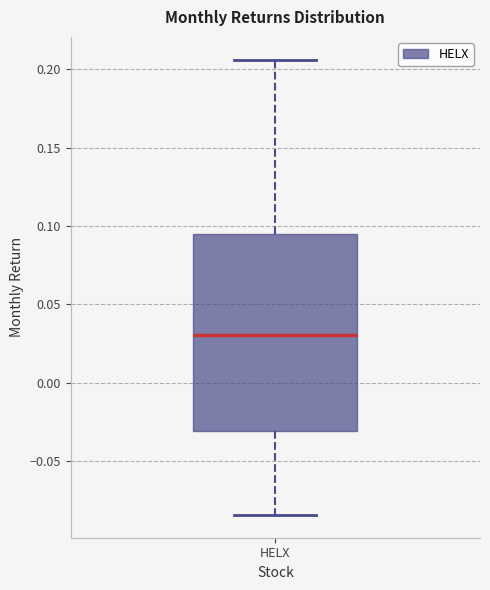

Read this box plot against the y-axis: the position of the median line, the range covered by the box, and the ends of both whiskers. The values are not printed on the chart, so give them approximately, as read against the axis.

median 0.030, box -0.030 to 0.095, whiskers -0.085 to 0.205